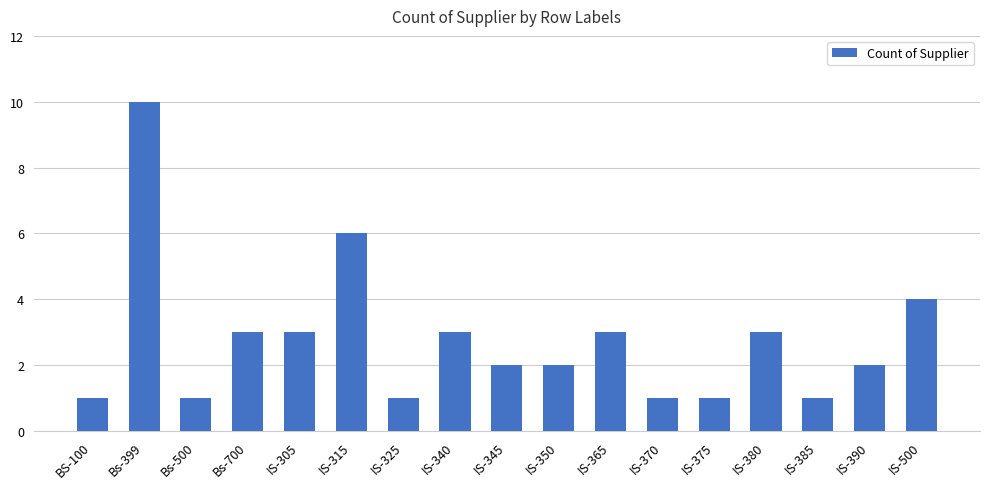

Between IS-345 and BS-100, which is larger?

IS-345